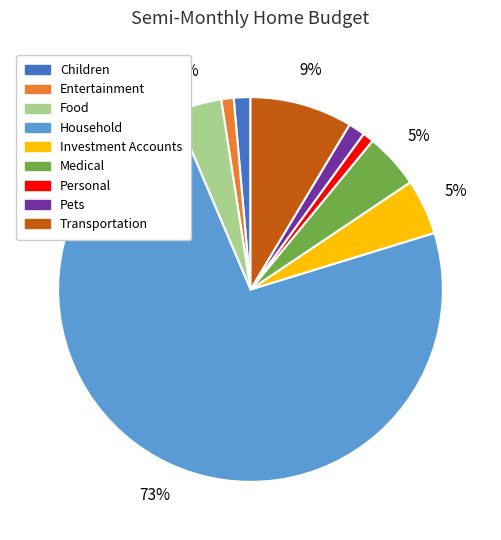

How many segments does this pie chart have?

9